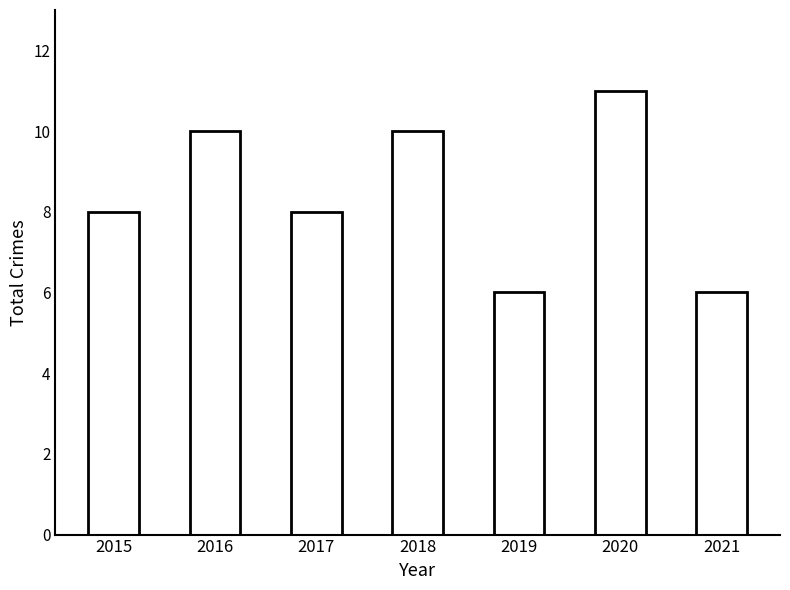

What is the minimum value shown in the chart?

6